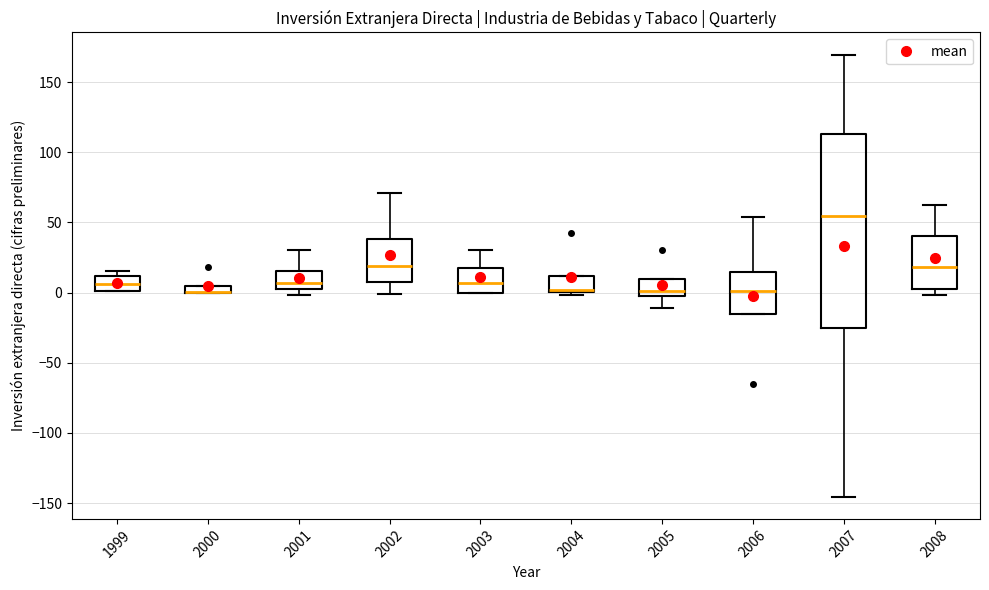

Where is the lower edge of the box at x = 2000 on the y-axis? The values are not printed on the chart, so give them approximately, as read against the axis.

0